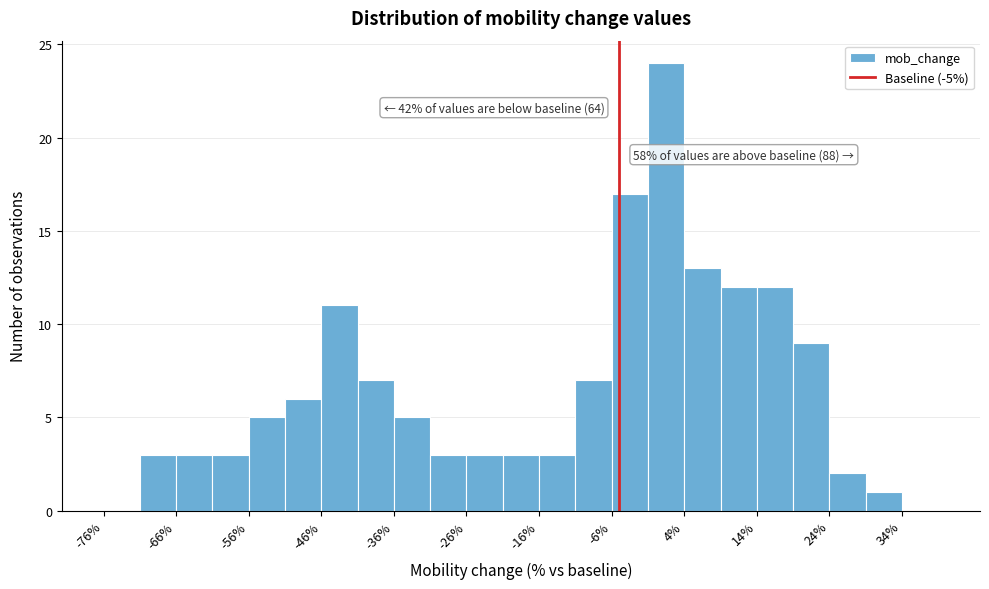

Over which range of the x-axis is the bar tallest?

-1 to 4